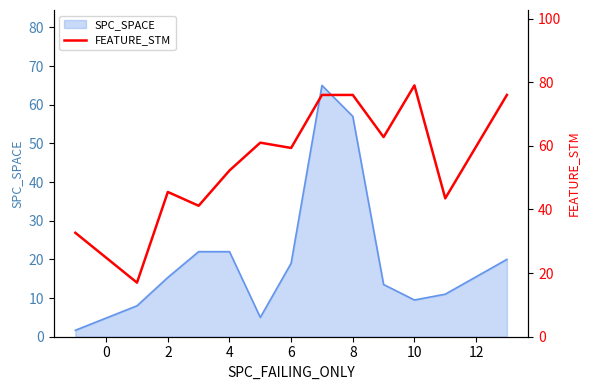

The value of SPC_SPACE at 8 is 57.0. True or false?

True